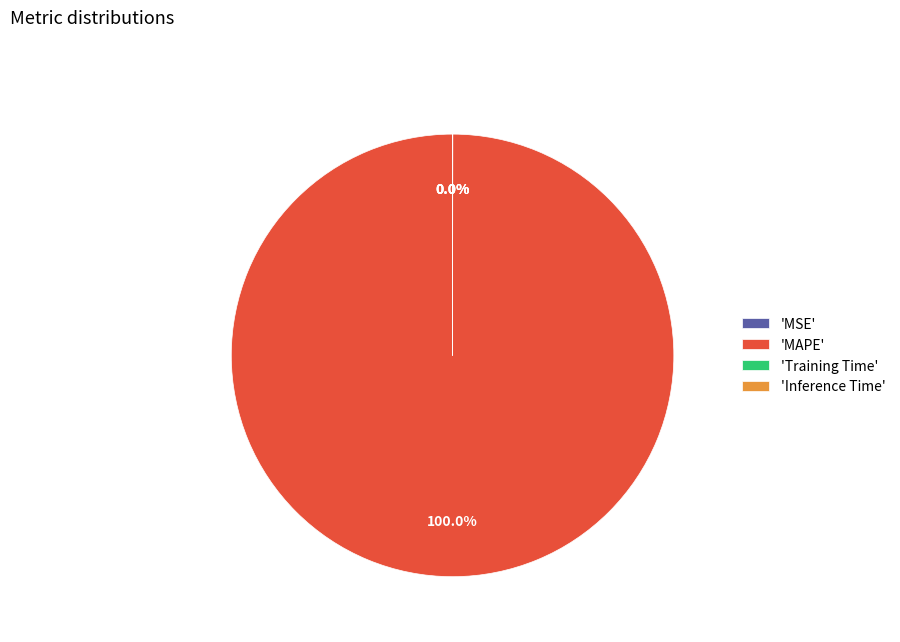

Which category has the biggest portion of the pie?

'MAPE'